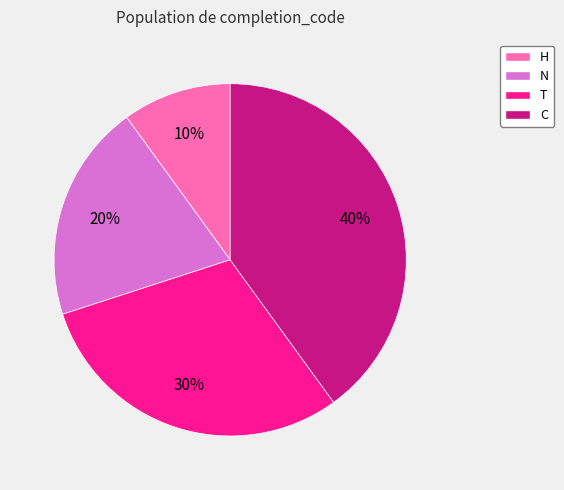

How many slices are in this pie chart?

4